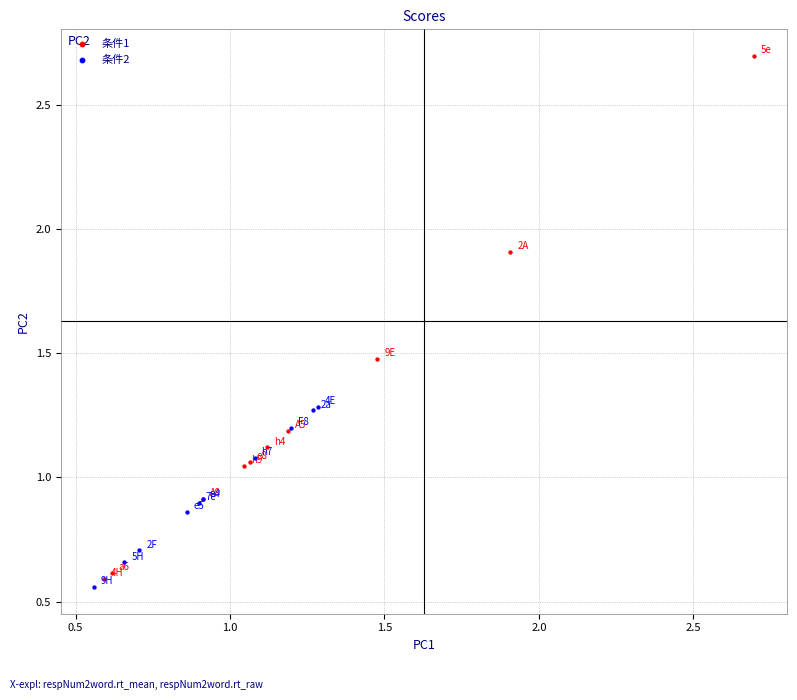

Which series has the widest spread of Y values?

条件1